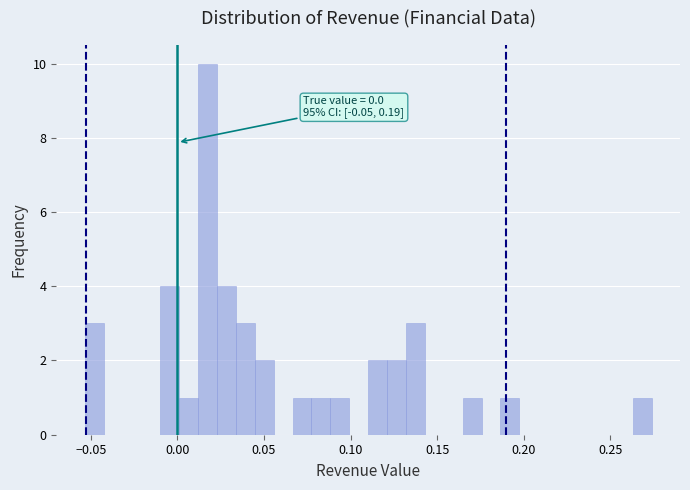

Around what value on the x-axis is the tallest bar? Give the approximate position of its centre, as read against the axis.

0.015